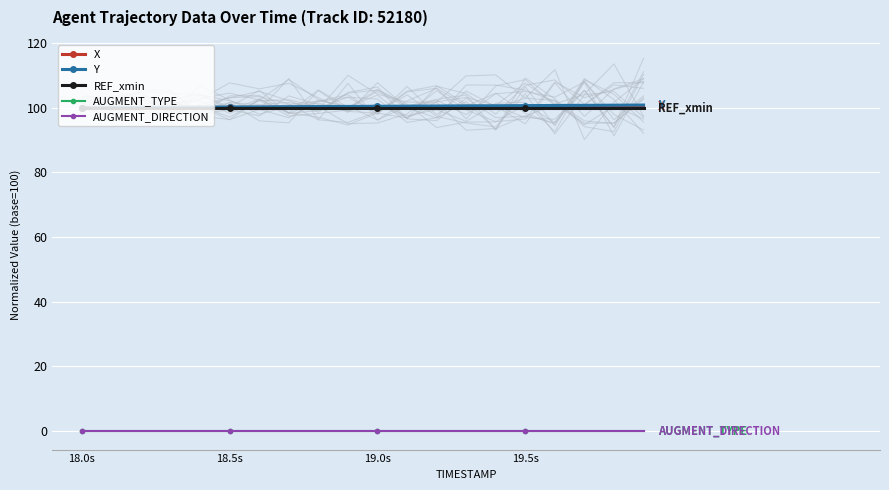

What is the label of the 1st point from the left?

18.0s